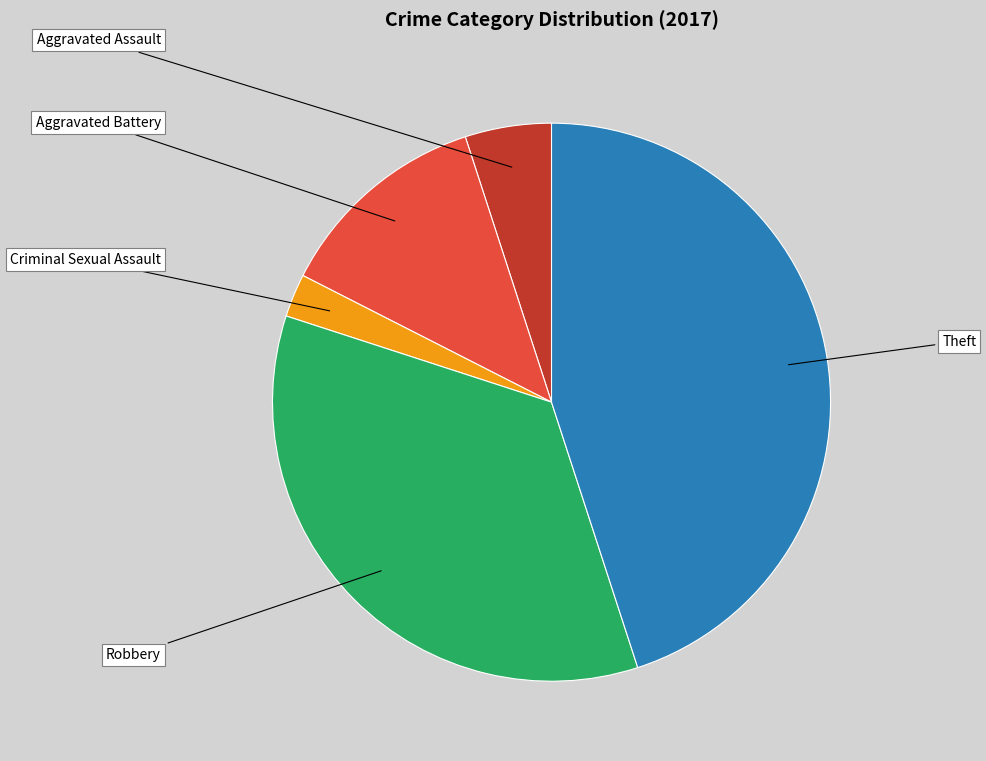

Is there any slice that represents more than half of the pie?

No